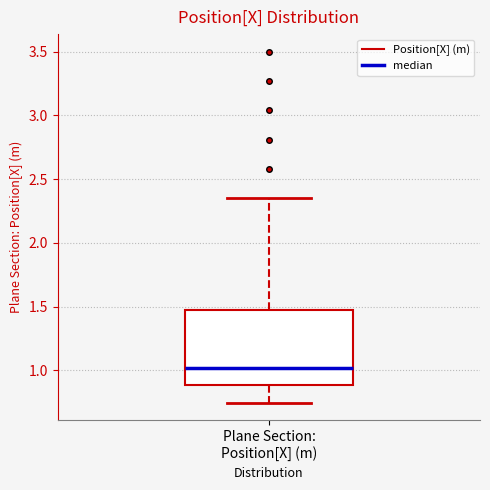

Read this box plot against the y-axis: the position of the median line, the range covered by the box, and the ends of both whiskers. The values are not printed on the chart, so give them approximately, as read against the axis.

median 1.00, box 0.90 to 1.45, whiskers 0.75 to 2.35